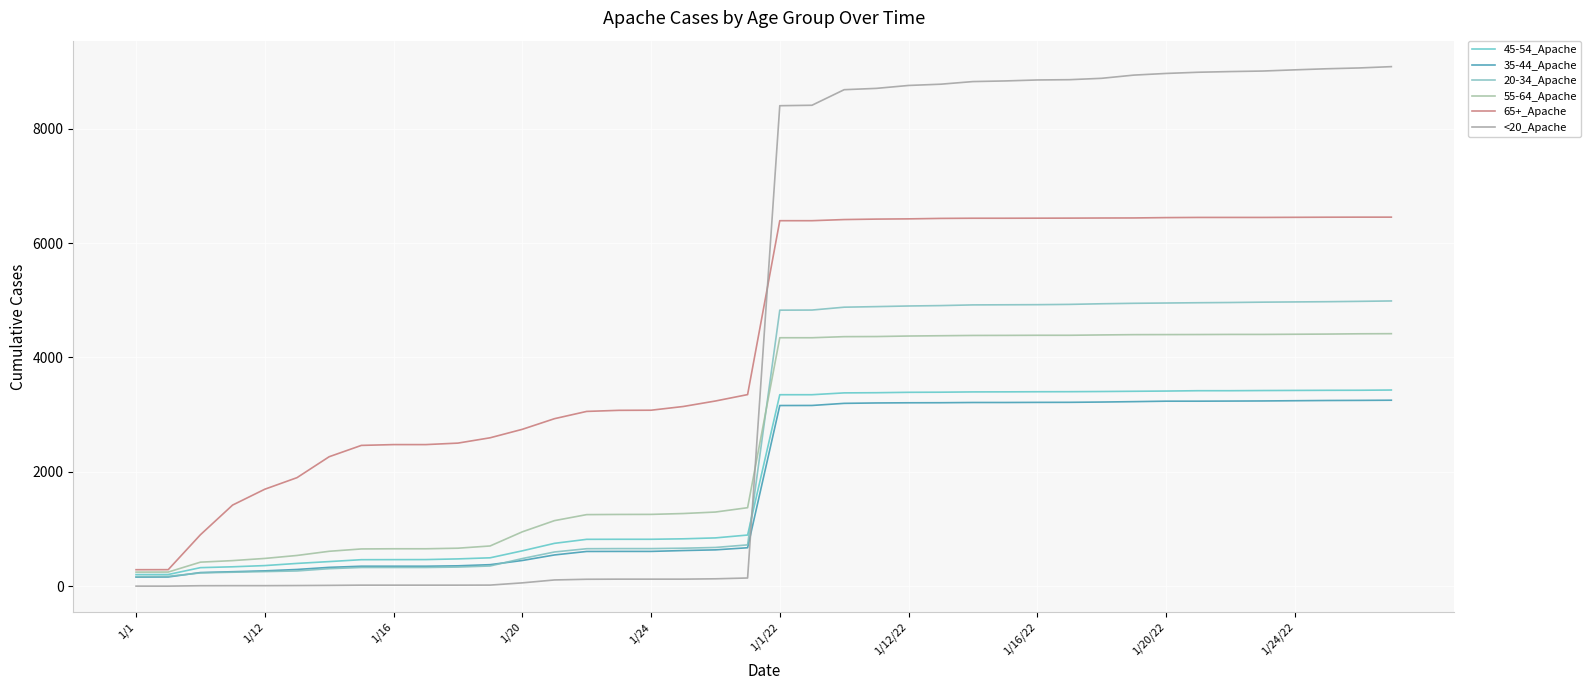

True or false: 55-64_Apache has more than 1 interior local peaks.

False